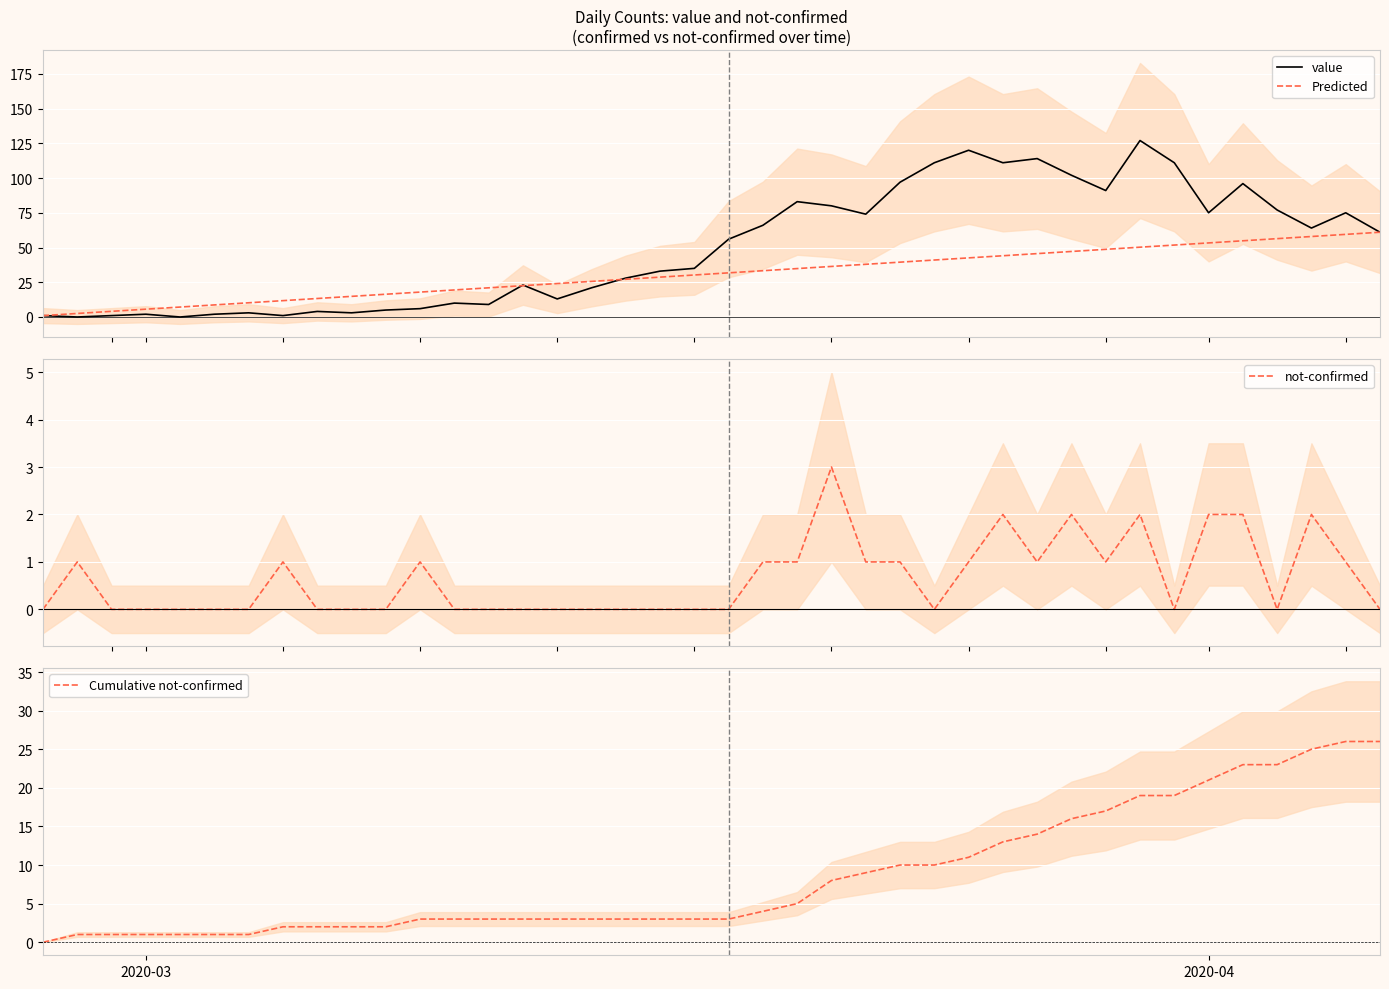

Which series has the largest total across all categories?

value